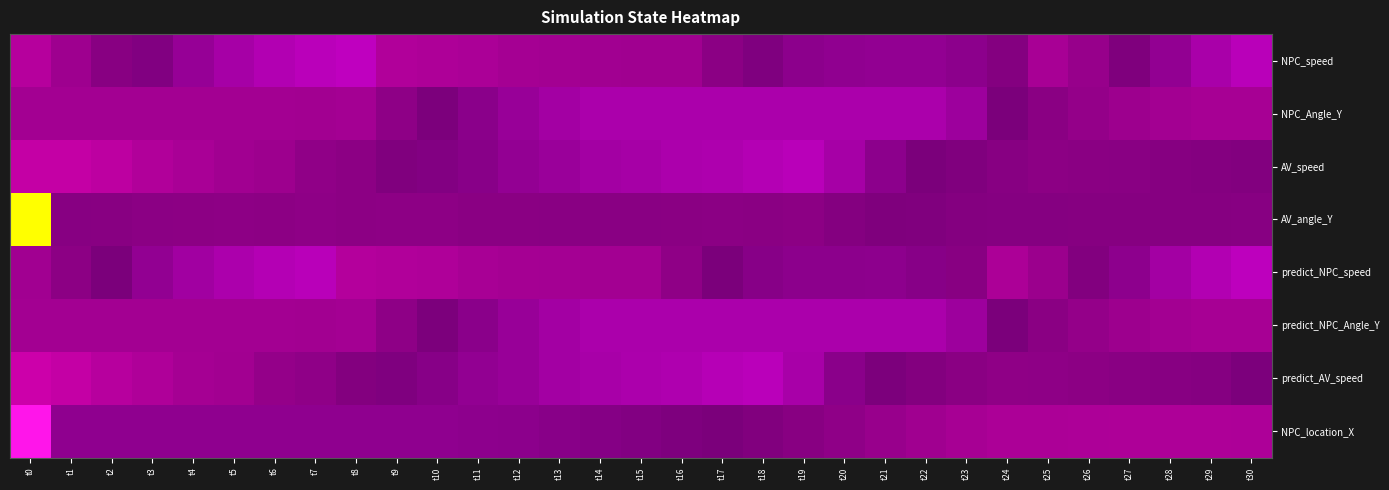

Reading left to right, extract all data points from this chart.

NPC_speed: t0=-1.6	t1=-0.9	t2=-0.2	t3=0.4	t4=0.8	t5=1.1	t6=1.3	t7=1.5	t8=1.6	t9=-1.5	t10=-1.4	t11=-1.3	t12=-1.1	t13=-1.0	t14=-1.0	t15=-0.9	t16=-0.9	t17=-0.3	t18=0.3	t19=0.6	t20=0.7	t21=0.7	t22=0.7	t23=0.6	t24=-0.1	t25=-1.2	t26=-0.7	t27=0.1	t28=0.7	t29=1.2	t30=1.5
NPC_Angle_Y: t0=-1.0	t1=-1.0	t2=-1.0	t3=-1.0	t4=-1.0	t5=-1.0	t6=-1.0	t7=-1.0	t8=-1.1	t9=-0.3	t10=0.2	t11=0.6	t12=0.8	t13=1.1	t14=1.2	t15=1.2	t16=1.2	t17=1.2	t18=1.2	t19=1.2	t20=1.2	t21=1.2	t22=1.2	t23=0.9	t24=0.3	t25=-0.2	t26=-0.6	t27=-0.8	t28=-1.0	t29=-1.2	t30=-1.2
AV_speed: t0=-2.1	t1=-2.1	t2=-1.9	t3=-1.5	t4=-1.2	t5=-0.9	t6=-0.8	t7=-0.4	t8=-0.3	t9=0.1	t10=0.4	t11=0.5	t12=0.7	t13=0.9	t14=1.0	t15=1.1	t16=1.2	t17=1.3	t18=1.4	t19=1.5	t20=1.1	t21=0.6	t22=0.3	t23=0.1	t24=-0.1	t25=-0.3	t26=-0.2	t27=-0.2	t28=-0.1	t29=-0.1	t30=0.0
AV_angle_Y: t0=5.4	t1=-0.1	t2=-0.2	t3=-0.3	t4=-0.3	t5=-0.3	t6=-0.3	t7=-0.3	t8=-0.3	t9=-0.3	t10=-0.3	t11=-0.2	t12=-0.2	t13=-0.2	t14=-0.2	t15=-0.2	t16=-0.2	t17=-0.2	t18=-0.2	t19=-0.3	t20=-0.1	t21=0.1	t22=0.1	t23=-0.1	t24=-0.1	t25=-0.1	t26=-0.1	t27=-0.1	t28=-0.1	t29=-0.1	t30=-0.1
predict_NPC_speed: t0=-1.0	t1=-0.3	t2=0.3	t3=0.7	t4=1.0	t5=1.2	t6=1.4	t7=1.5	t8=-1.6	t9=-1.5	t10=-1.4	t11=-1.2	t12=-1.1	t13=-1.1	t14=-1.0	t15=-1.0	t16=-0.4	t17=0.2	t18=0.5	t19=0.6	t20=0.6	t21=0.6	t22=0.5	t23=-0.2	t24=-1.3	t25=-0.8	t26=0.0	t27=0.6	t28=1.1	t29=1.4	t30=1.6
predict_NPC_Angle_Y: t0=-1.0	t1=-1.0	t2=-1.0	t3=-1.0	t4=-1.0	t5=-1.0	t6=-1.0	t7=-1.0	t8=-1.1	t9=-0.3	t10=0.2	t11=0.6	t12=0.8	t13=1.1	t14=1.2	t15=1.2	t16=1.2	t17=1.2	t18=1.2	t19=1.2	t20=1.2	t21=1.2	t22=1.2	t23=0.9	t24=0.3	t25=-0.2	t26=-0.6	t27=-0.8	t28=-1.0	t29=-1.2	t30=-1.2
predict_AV_speed: t0=-2.3	t1=-2.1	t2=-1.7	t3=-1.4	t4=-1.1	t5=-1.0	t6=-0.6	t7=-0.4	t8=-0.0	t9=0.4	t10=0.5	t11=0.7	t12=0.8	t13=1.0	t14=1.1	t15=1.2	t16=1.3	t17=1.4	t18=1.5	t19=1.1	t20=0.6	t21=0.2	t22=-0.0	t23=-0.2	t24=-0.4	t25=-0.3	t26=-0.3	t27=-0.2	t28=-0.1	t29=-0.1	t30=0.3
NPC_location_X: t0=3.1	t1=0.6	t2=0.6	t3=0.6	t4=0.6	t5=0.6	t6=0.6	t7=0.6	t8=0.7	t9=0.7	t10=0.7	t11=0.6	t12=0.6	t13=0.5	t14=0.5	t15=0.4	t16=0.3	t17=0.2	t18=0.1	t19=-0.2	t20=-0.4	t21=-0.7	t22=-0.9	t23=-1.2	t24=-1.3	t25=-1.3	t26=-1.3	t27=-1.4	t28=-1.4	t29=-1.4	t30=-1.3